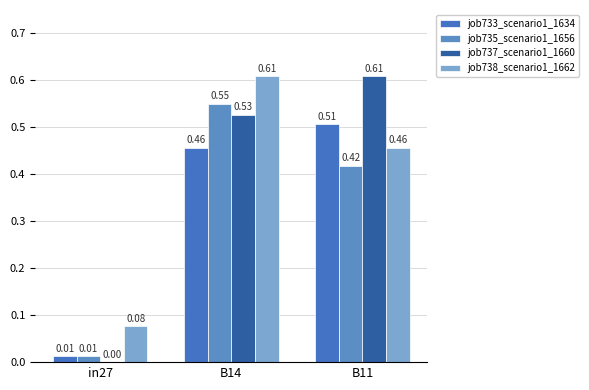

Which category has the lowest value in the job737_scenario1_1660 series?

in27